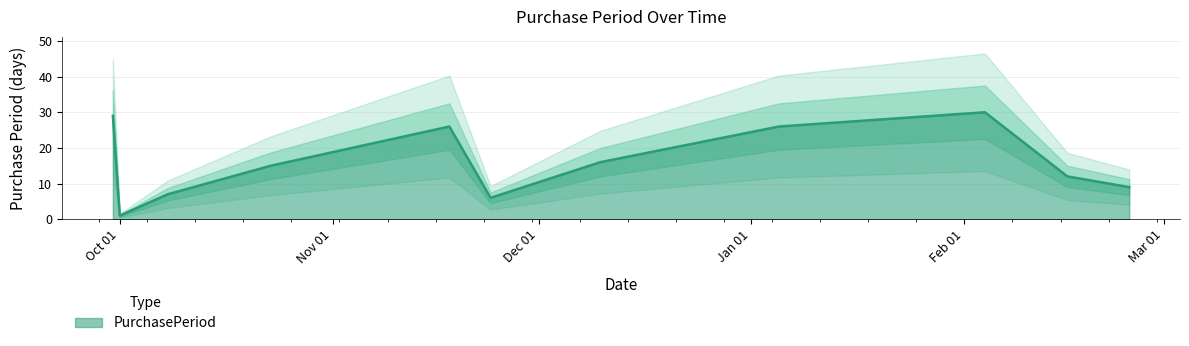

Which category has the highest value across all series?

2016-02-04